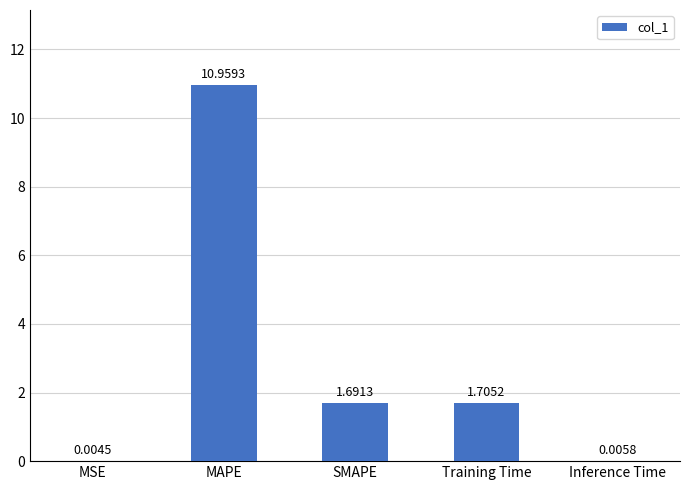

What is the greatest value displayed?

11.0